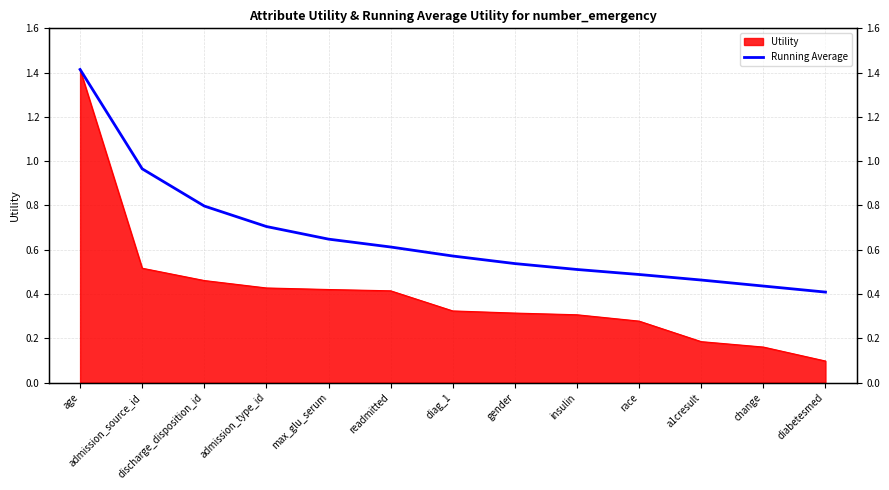

Between max_glu_serum and race, which is larger?

max_glu_serum